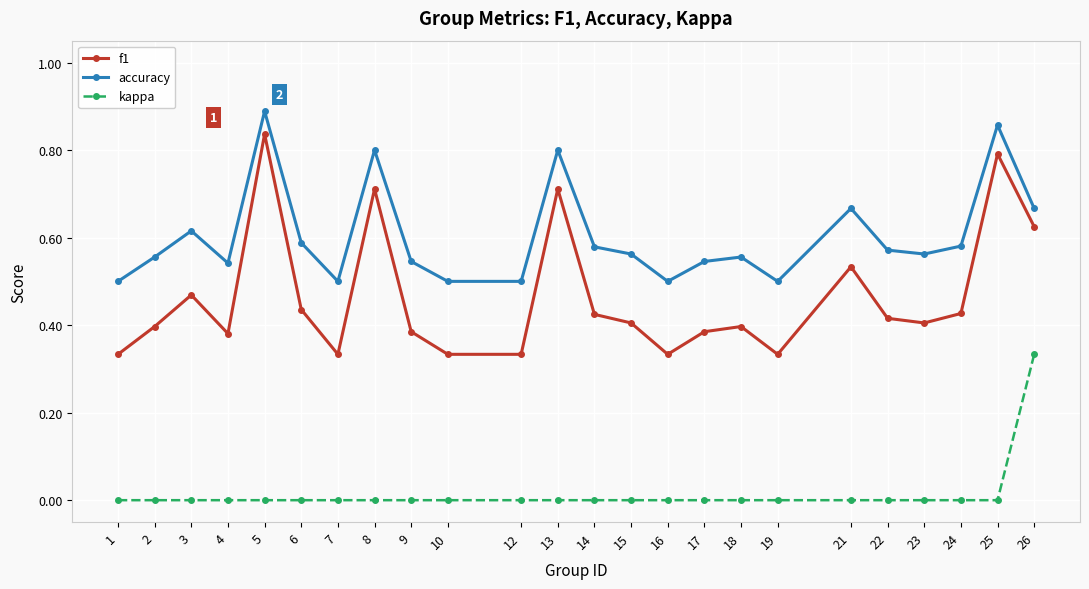

List the series in order of their peak value, lowest first.

kappa, f1, accuracy